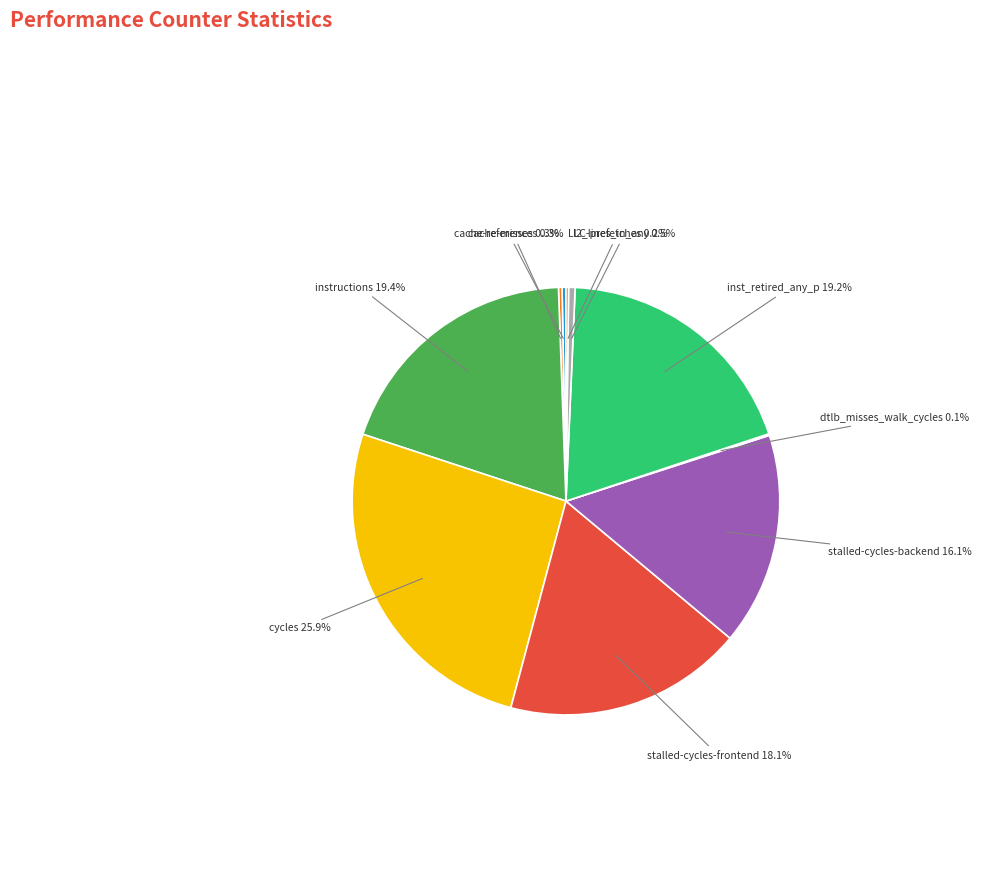

To the nearest percent, what is the average slice percentage?

10%